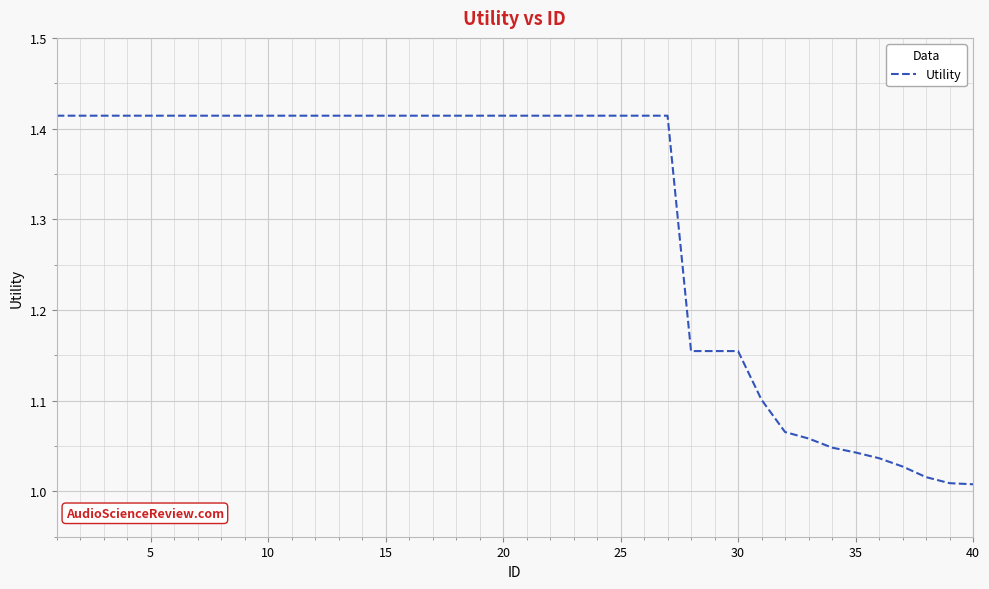

What is the difference between the maximum and minimum values?

0.4